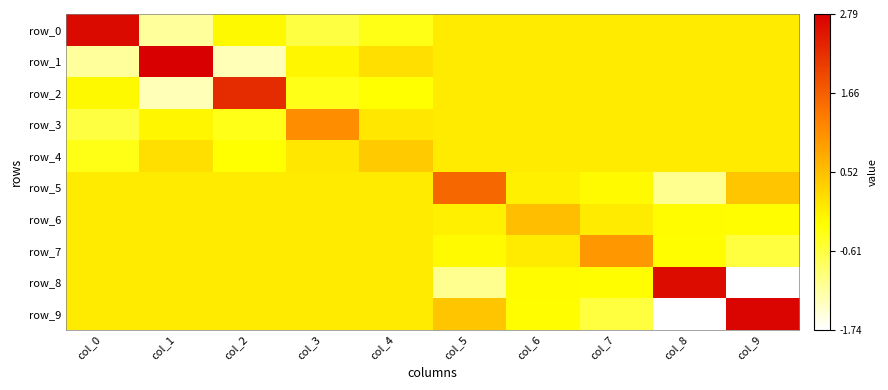

At which label does row_3 first exceed 0?

col_3